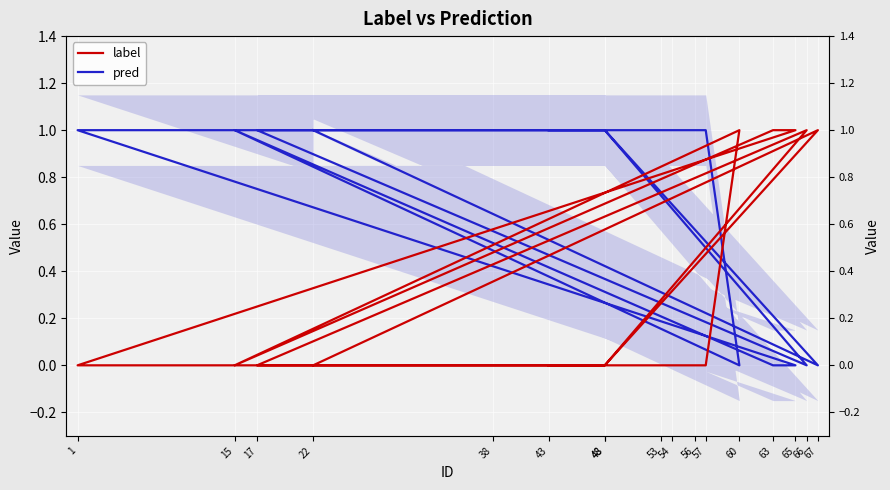

Reading left to right, list all the values displayed in this chart.

label: 43=0	53=0	54=0	56=0	57=0	60=1	15=0	63=1	65=1	1=0	48=0	66=1	17=0	38=0	48=0	67=1	22=0
pred: 43=1	53=1	54=1	56=1	57=1	60=0	15=1	63=0	65=0	1=1	48=1	66=0	17=1	38=1	48=1	67=0	22=1